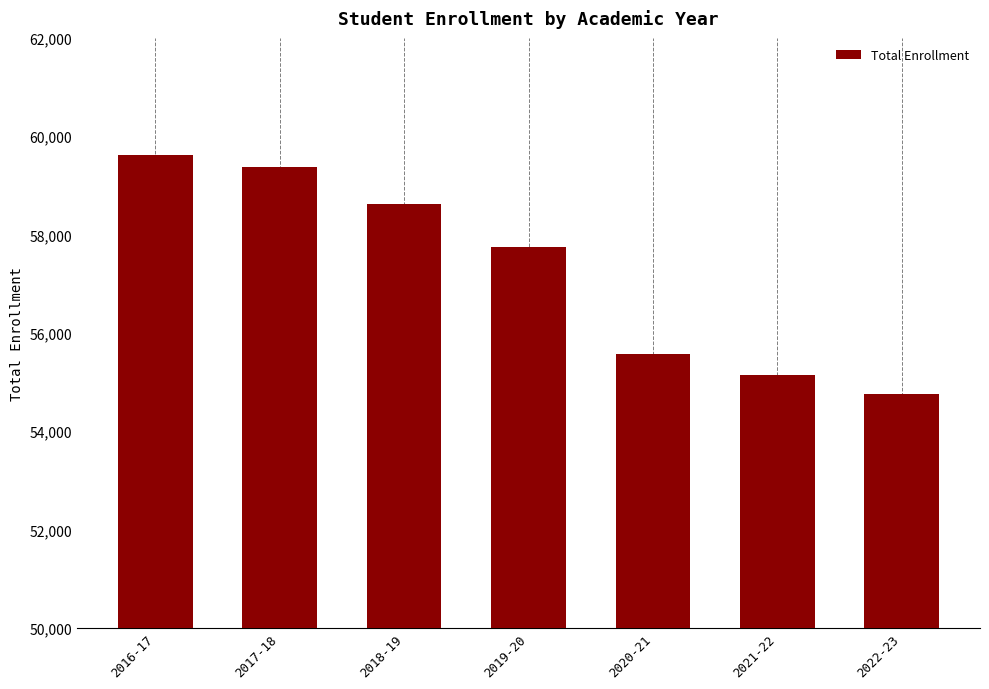

True or false: the data shows 94664 at 2017-18.

False